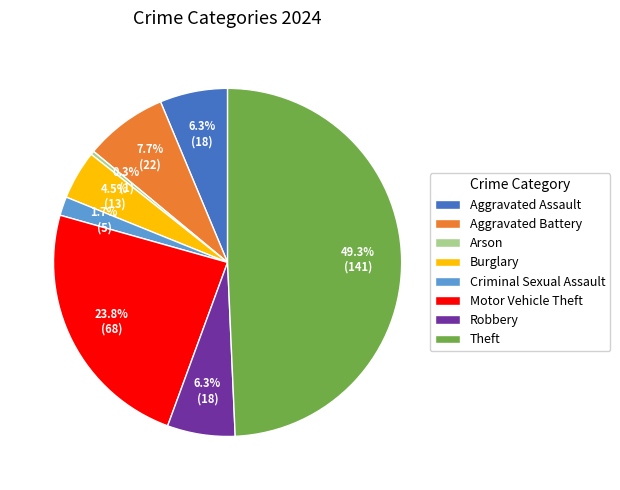

True or false: Theft accounts for 56% of the total.

False